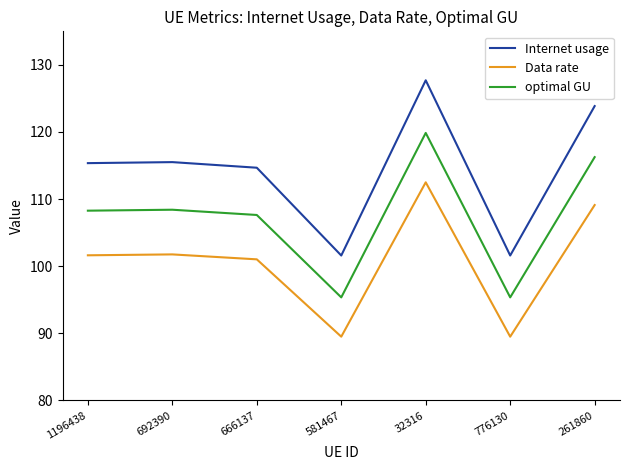

Which label corresponds to the largest value in the chart?

32316